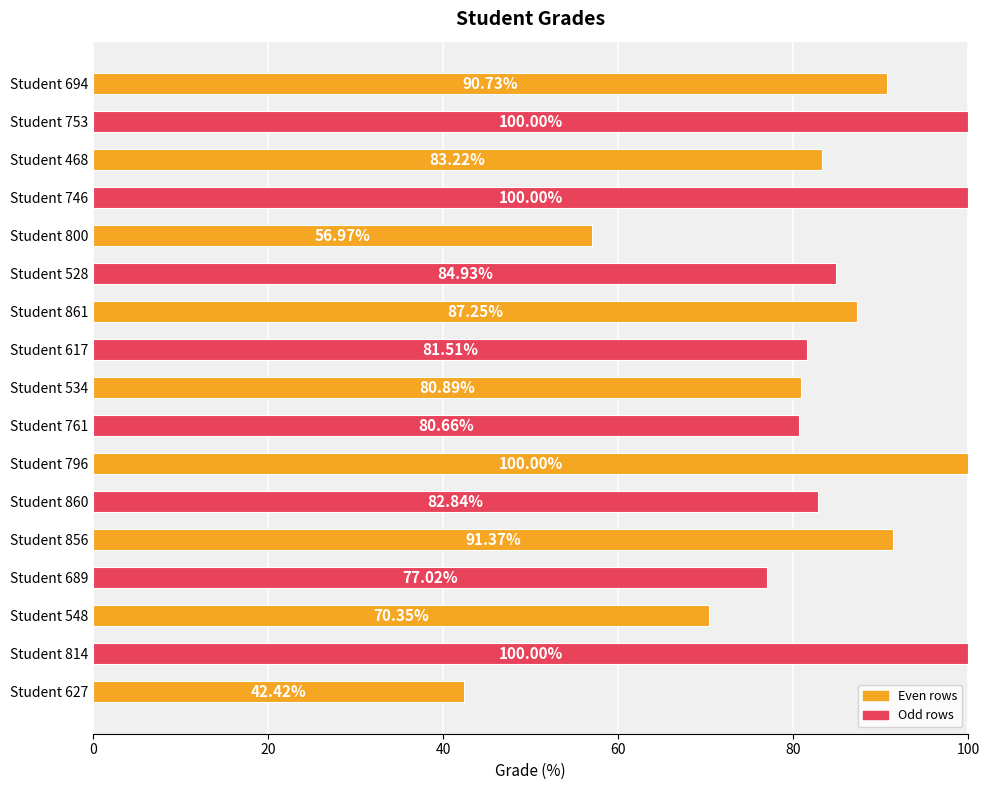

What is the change in value from Student 689 to Student 753?

+23.0